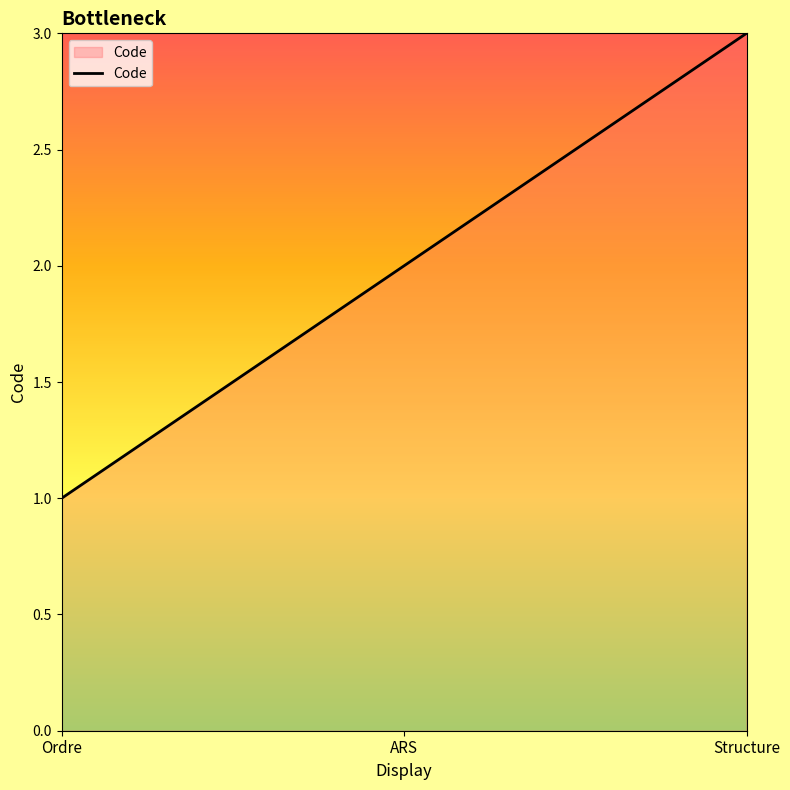

What is the difference between the maximum and second lowest values?

1